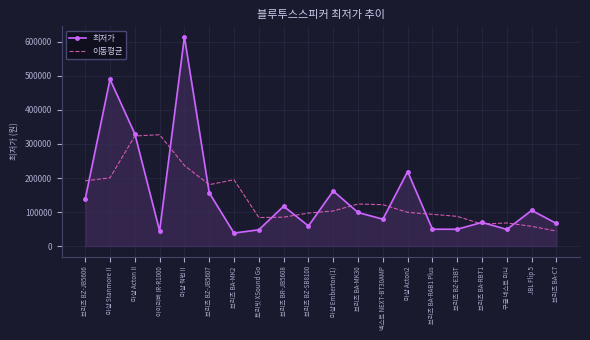

What is the lowest value of the 이동평균 series?

44052